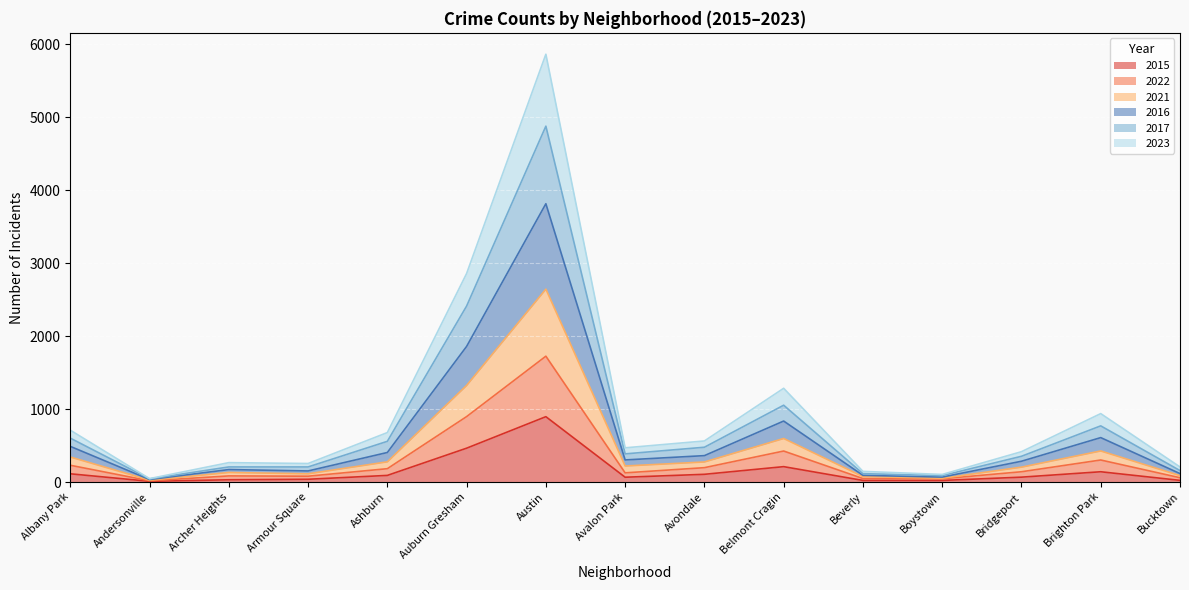

Rank the categories by 2016 value from highest to lowest.

Austin, Auburn Gresham, Belmont Cragin, Brighton Park, Albany Park, Ashburn, Avondale, Avalon Park, Bridgeport, Archer Heights, Armour Square, Bucktown, Beverly, Boystown, Andersonville